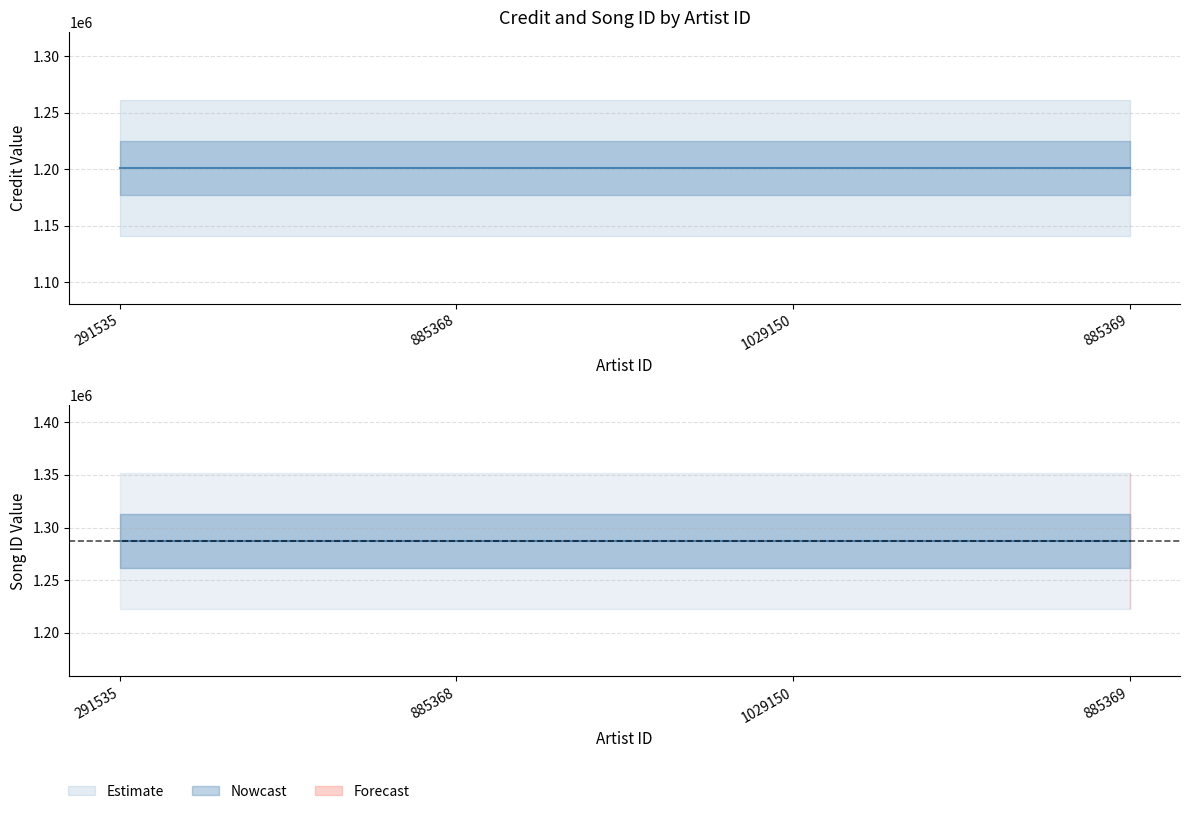

Rank the series by their maximum value, from lowest to highest.

credit, songid